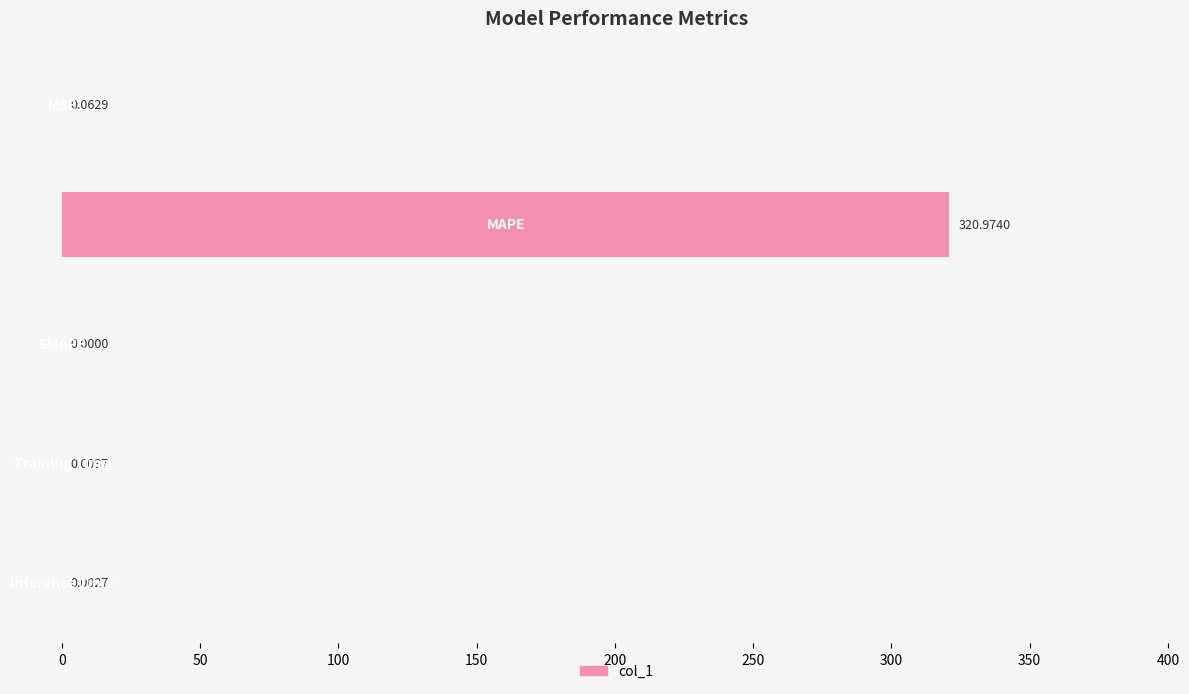

What is the sum of all values?

321.0